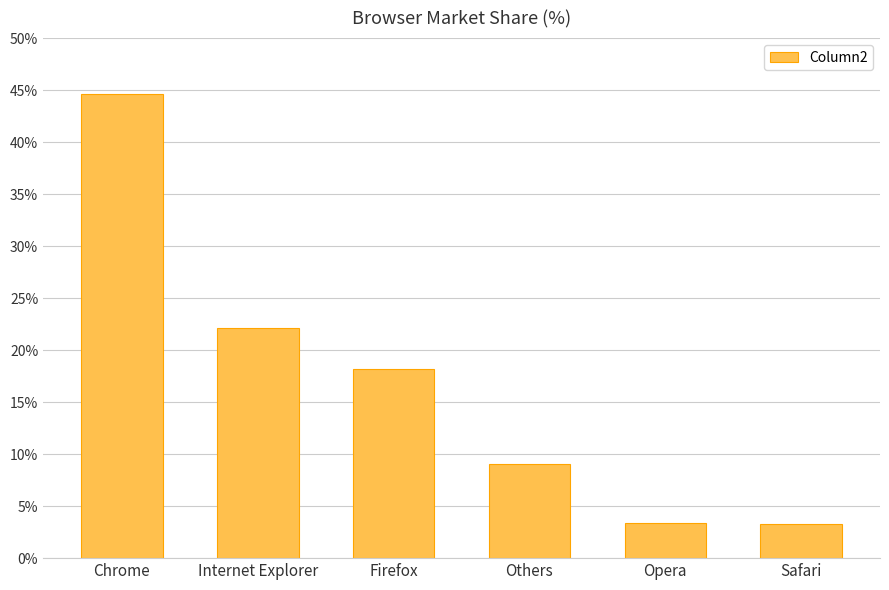

True or false: the data shows 44.6 at Chrome.

True